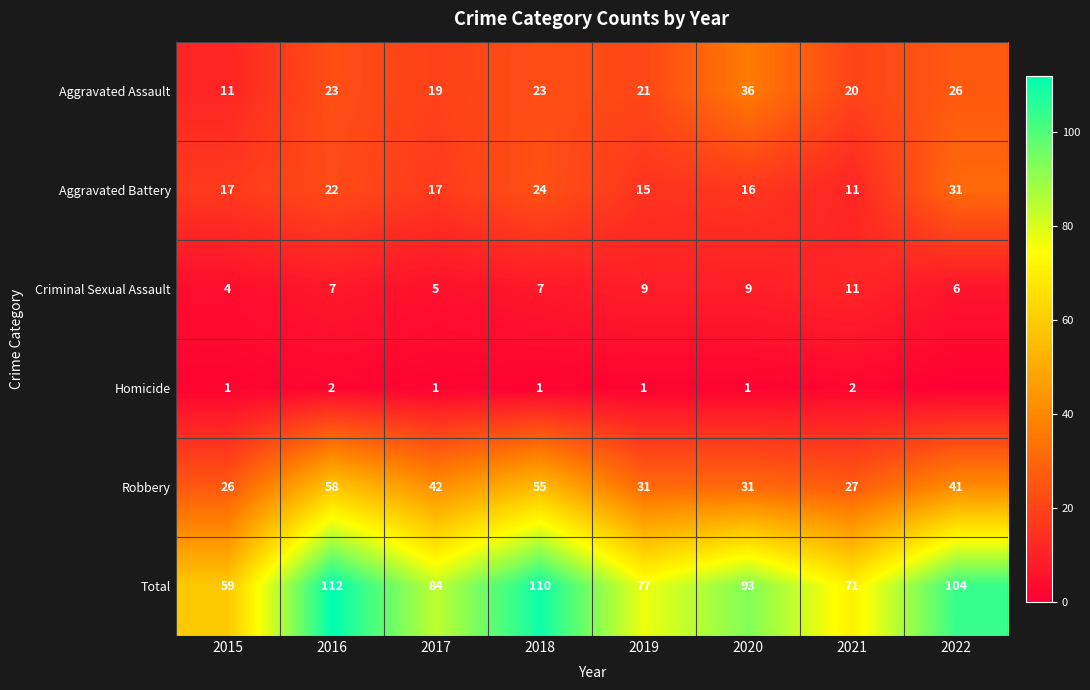

The value of Homicide at 2021 is 4. True or false?

False